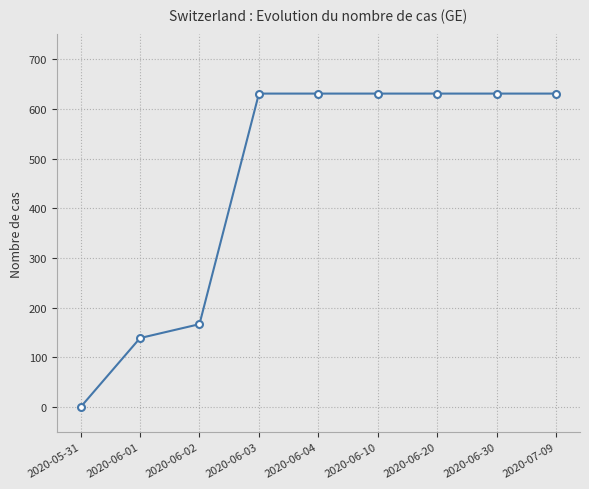

What is the difference between the values at 2020-05-31 and 2020-06-04?

631